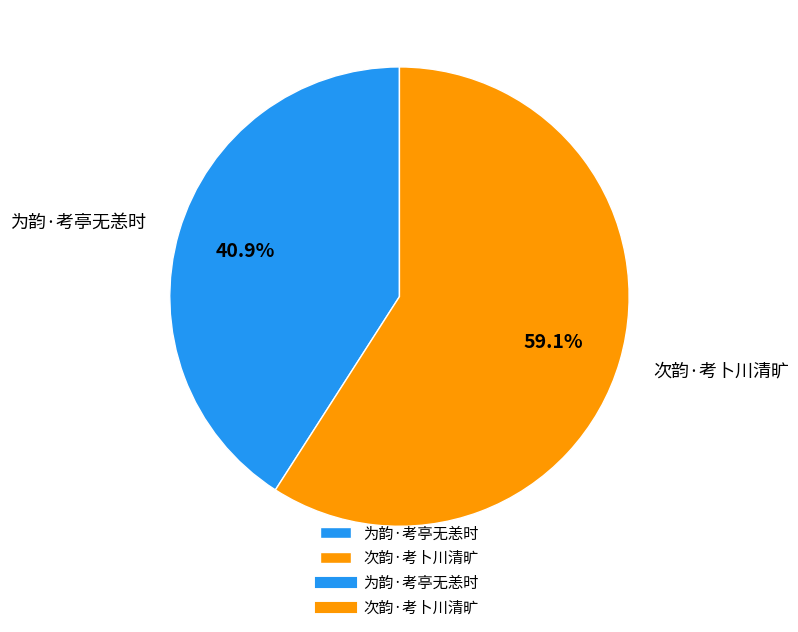

To the nearest percent, what is the difference between the largest and smallest slice percentages?

18%